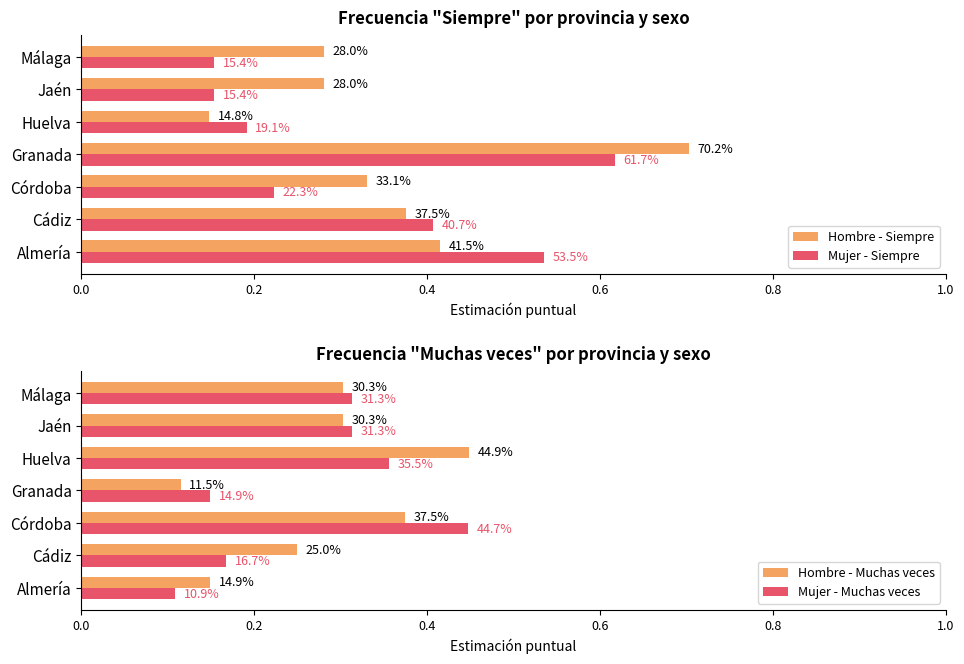

What is the difference between the second highest and second lowest values in the Hombre - Siempre series?

0.1